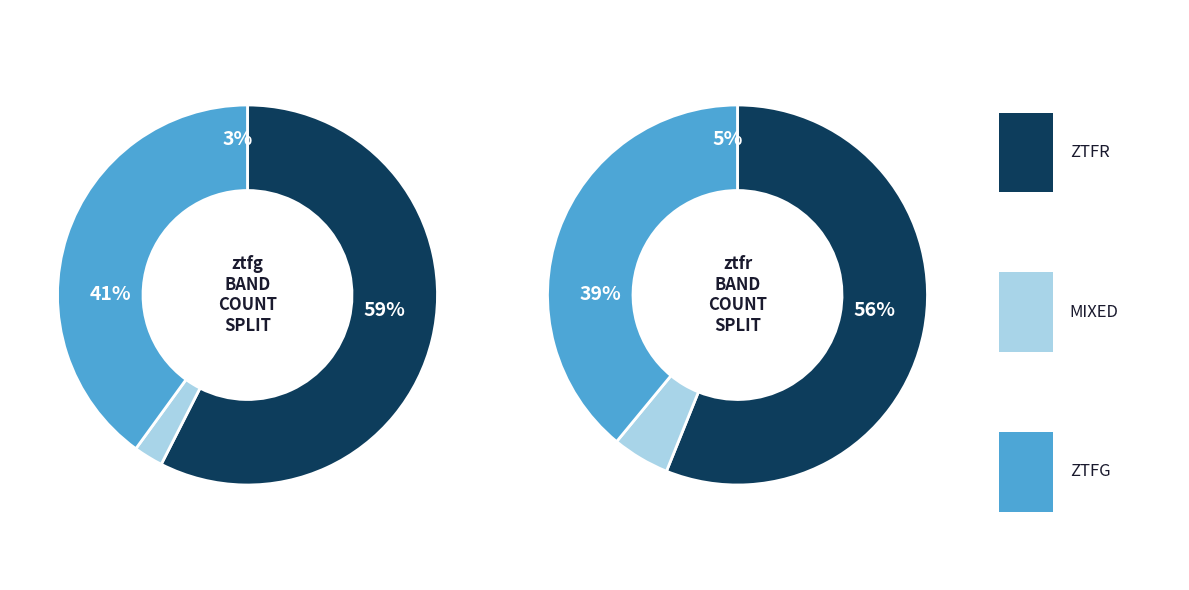

To the nearest percent, what percentage of the pie is ztfr?

59%